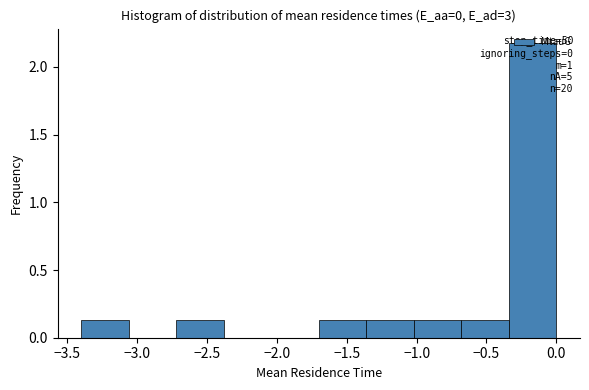

Which range on the x-axis has the tallest bar?

-0.35 to 0.00